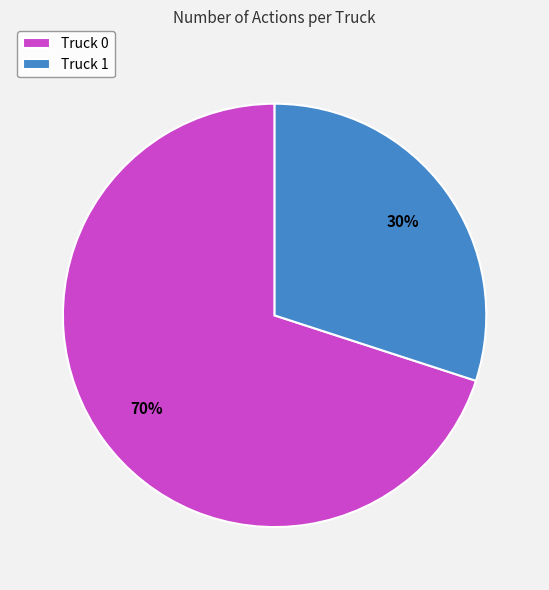

What is the smallest slice in the pie chart?

Truck 1